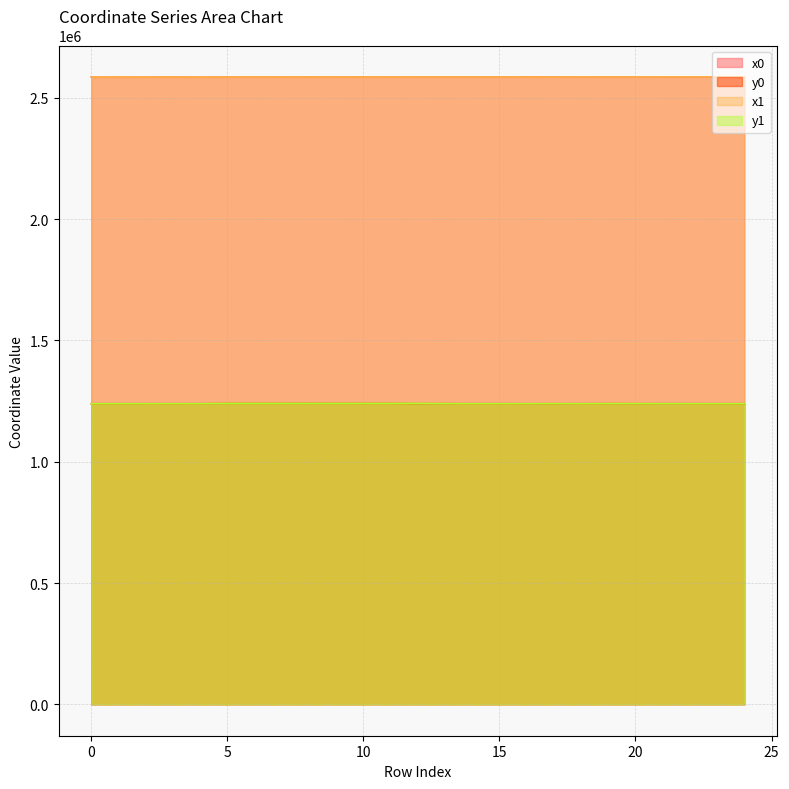

What is the total value across all series at 6?

7651795.4